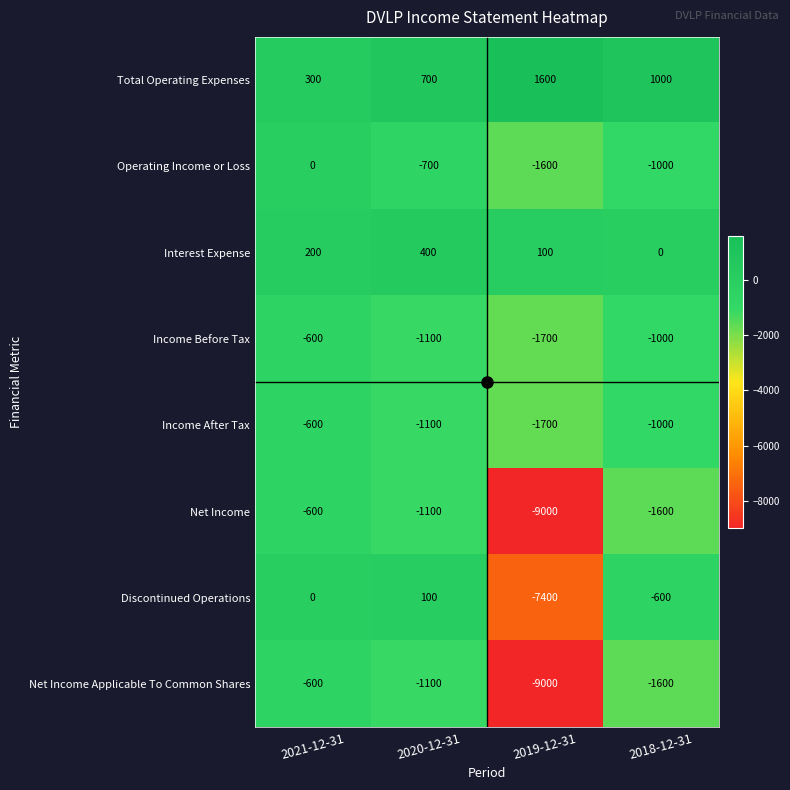

What is the difference between the Income After Tax values at 2021-12-31 and 2019-12-31?

1100